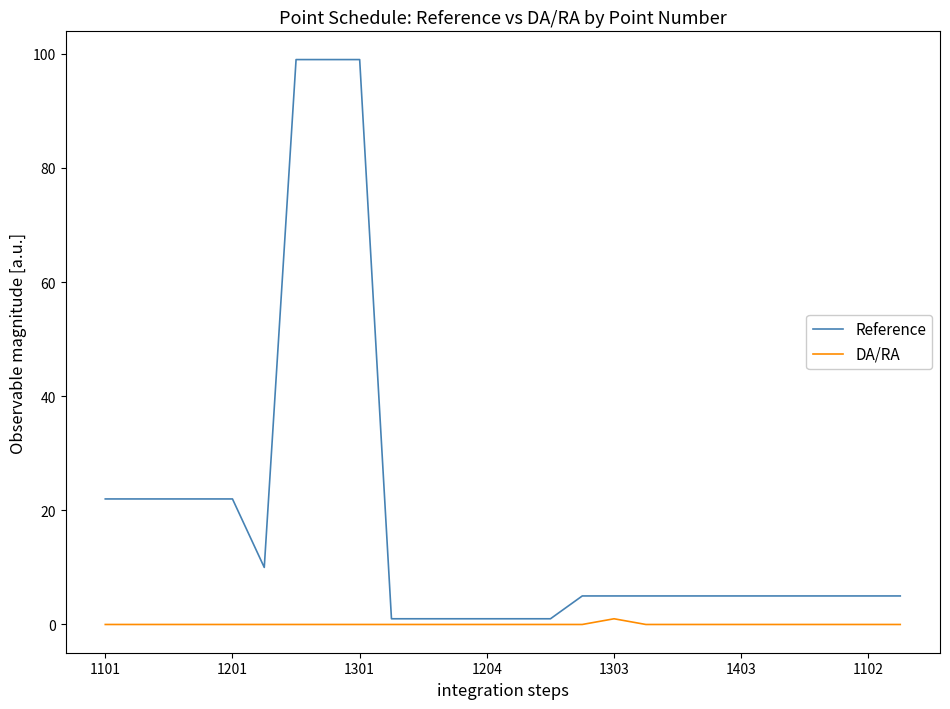

Reading left to right, list all the values displayed in this chart.

Reference: 22	22	22	22	22	10	99	99	99	1	1	1	1	1	1	5	5	5	5	5	5	5	5	5	5	5
DA/RA: 0	0	0	0	0	0	0	0	0	0	0	0	0	0	0	0	1	0	0	0	0	0	0	0	0	0